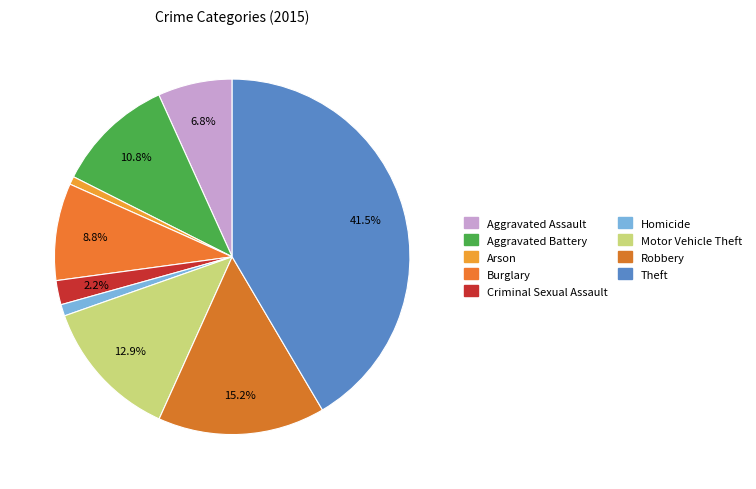

Does Robbery account for over 50% of the chart?

No